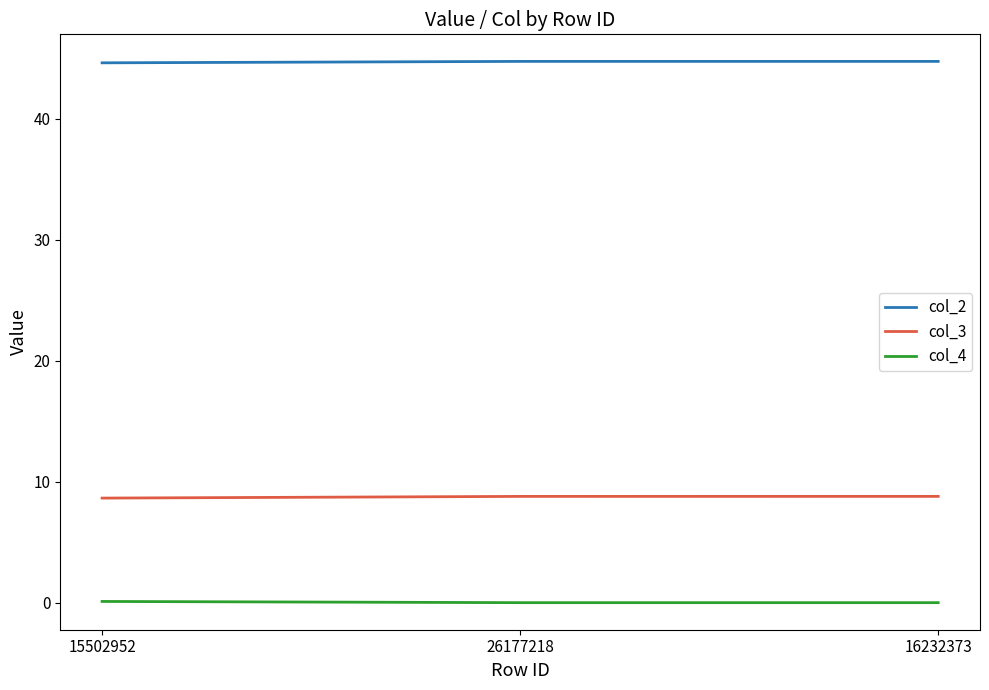

Which series has the largest total across all categories?

col_2